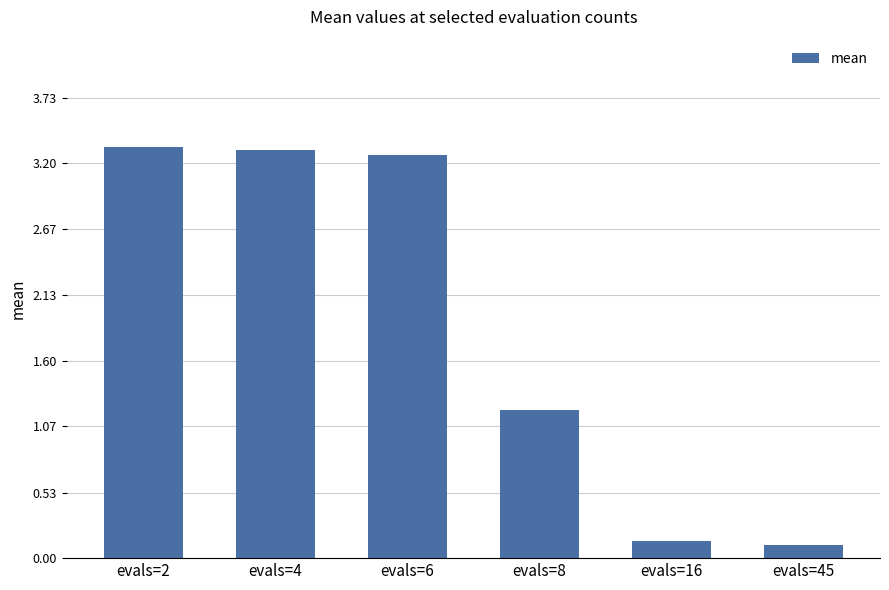

How many bars are there in total?

6